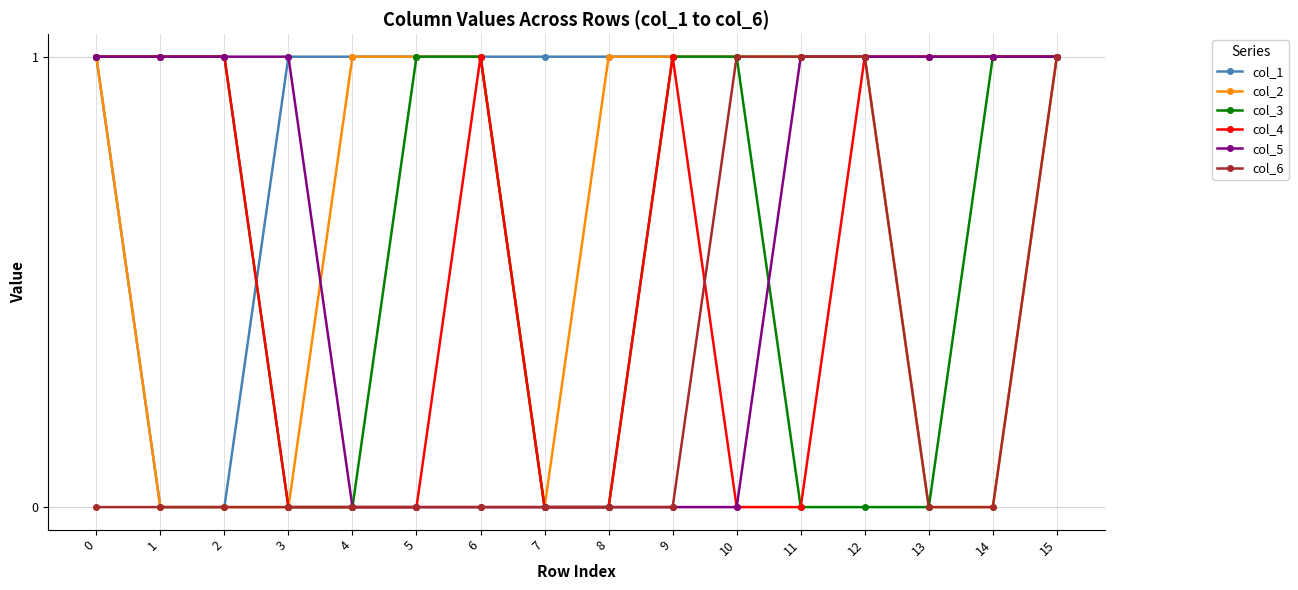

True or false: col_6 has a value of 0 at 6.

True